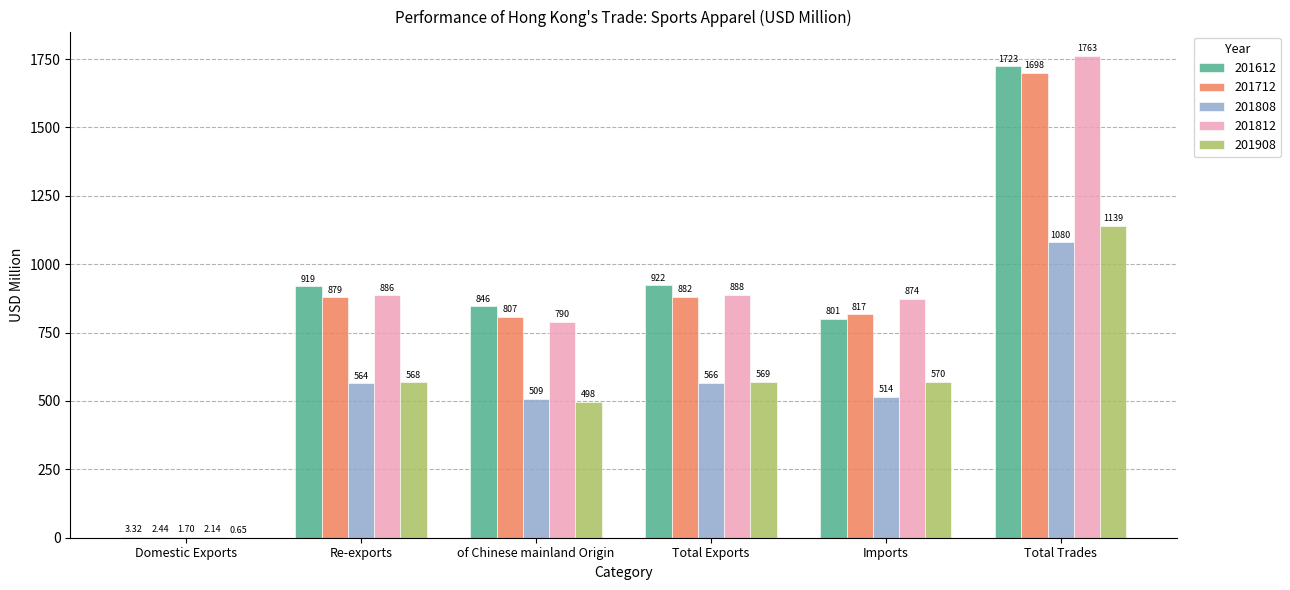

Does the chart contain stacked bars?

No